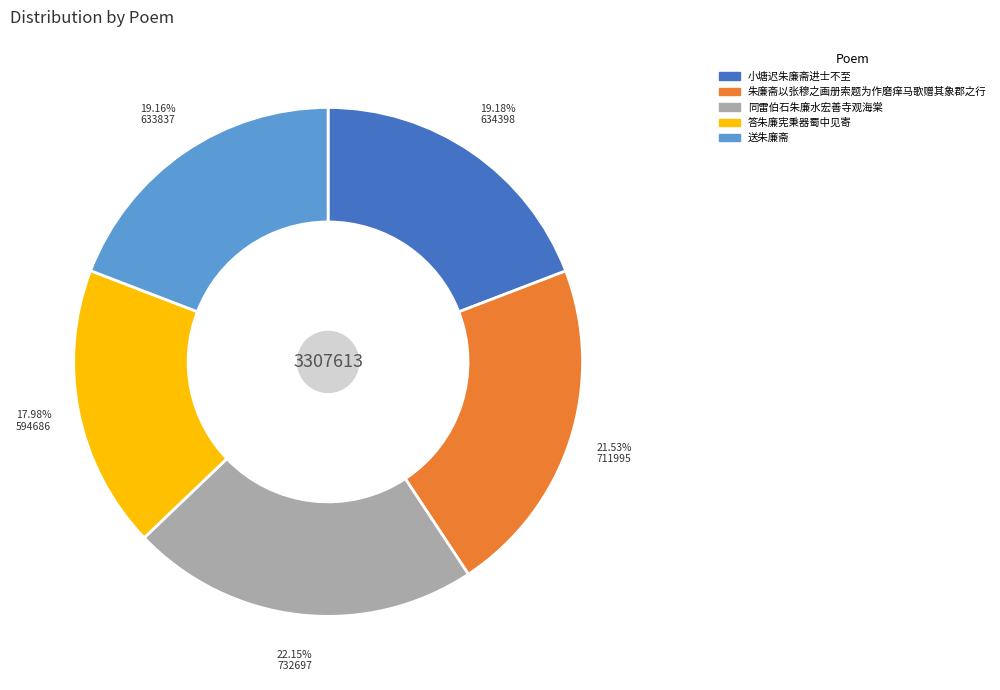

Does 朱廉斋以张穆之画册索题为作磨痒马歌赠其象郡之行 represent more than half of the total?

No